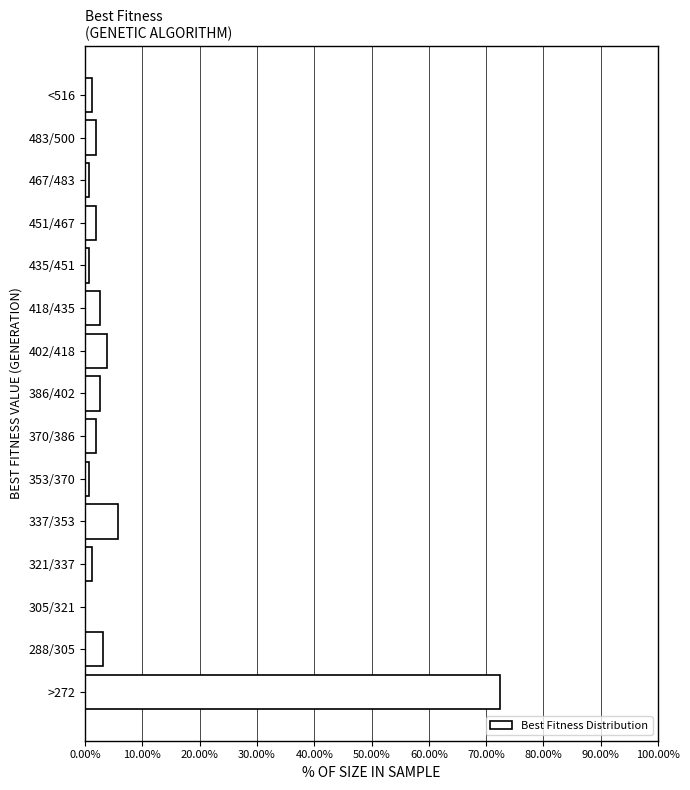

Reading bottom to top, what are all the values shown in this chart?

>272=72.3	288/305=3.1	305/321=0.0	321/337=1.3	337/353=5.7	353/370=0.6	370/386=1.9	386/402=2.5	402/418=3.8	418/435=2.5	435/451=0.6	451/467=1.9	467/483=0.6	483/500=1.9	<516=1.3